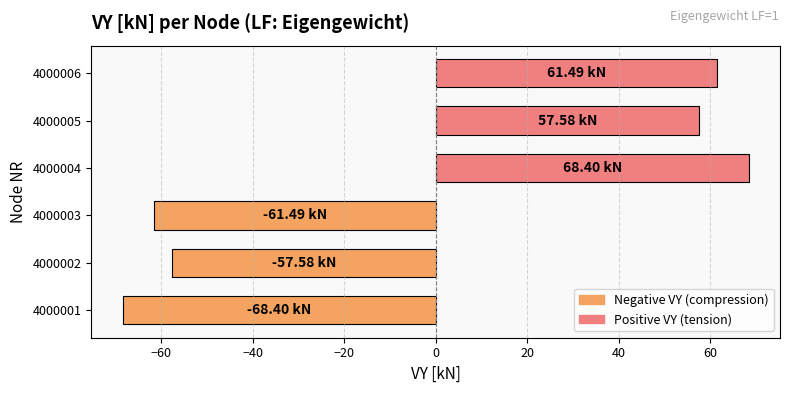

What is the change in value from 4000002 to 4000005?

+115.2